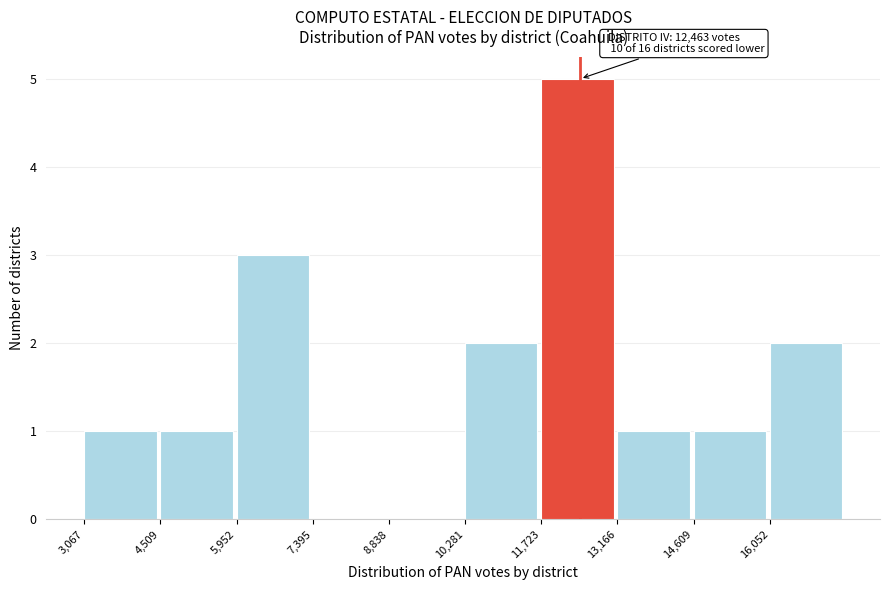

Which range on the x-axis has the tallest bar?

11800 to 13200